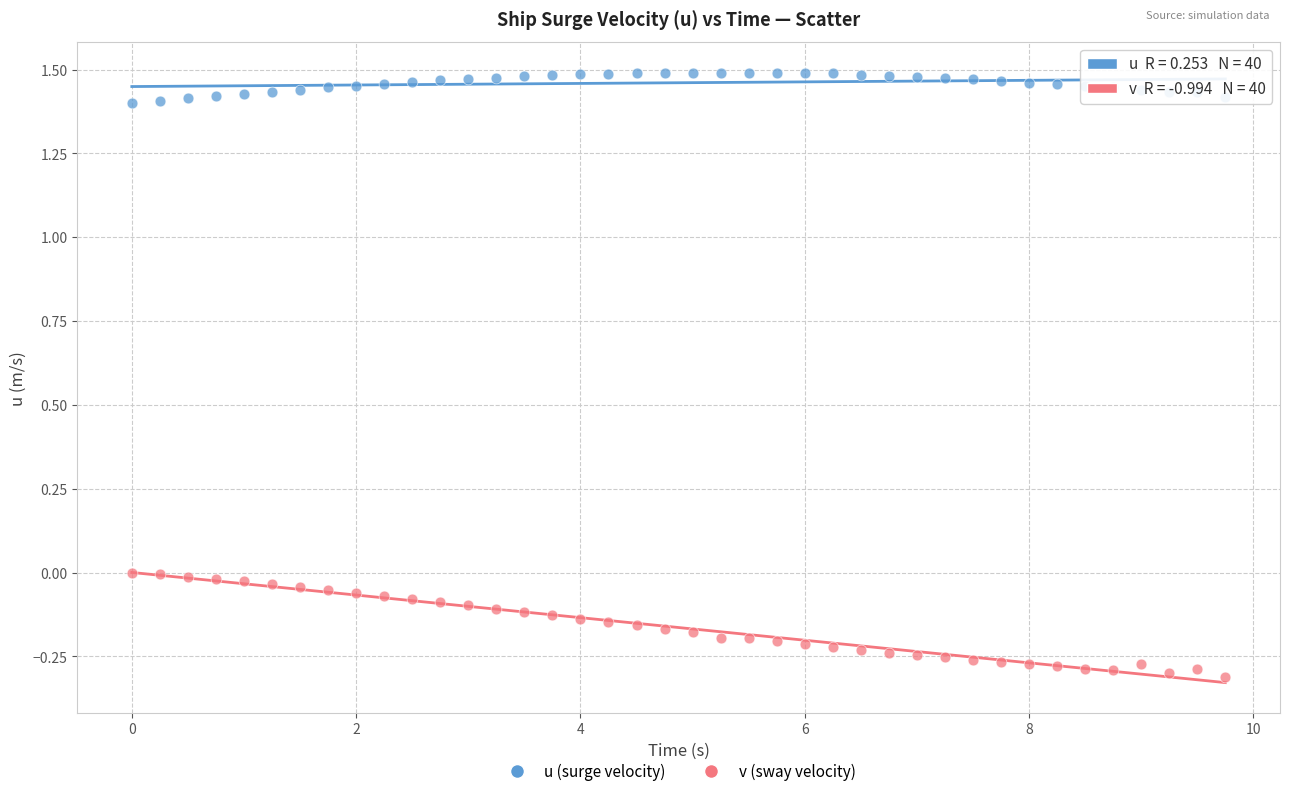

Which series contains the highest Y value?

u (surge velocity)